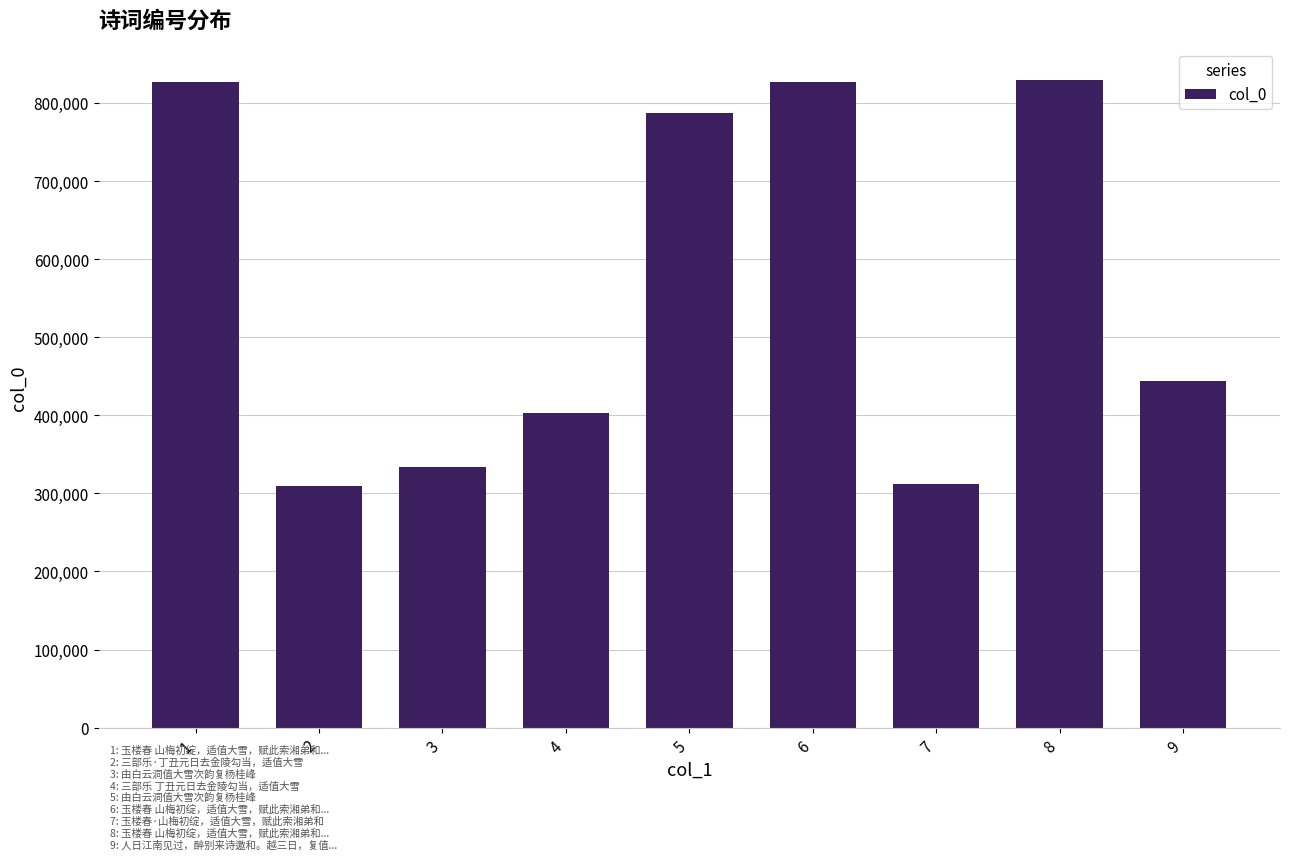

Is it true that the value at 6 is 1099595?

False